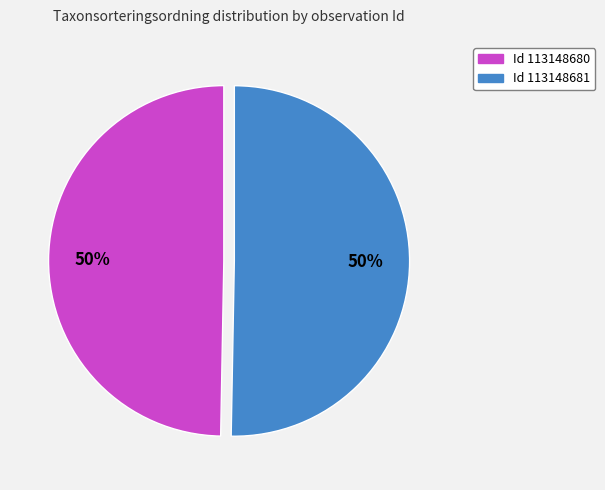

To the nearest percent, what is the average slice percentage?

50%